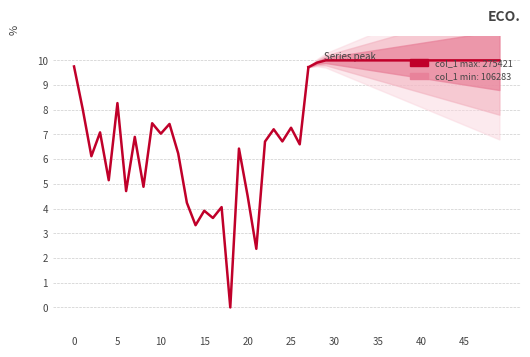

Is this an area chart (filled region under the line)?

No